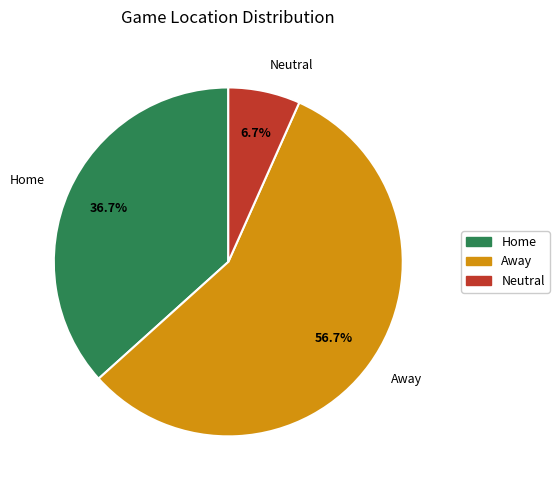

Which category has the smallest portion of the pie?

Neutral